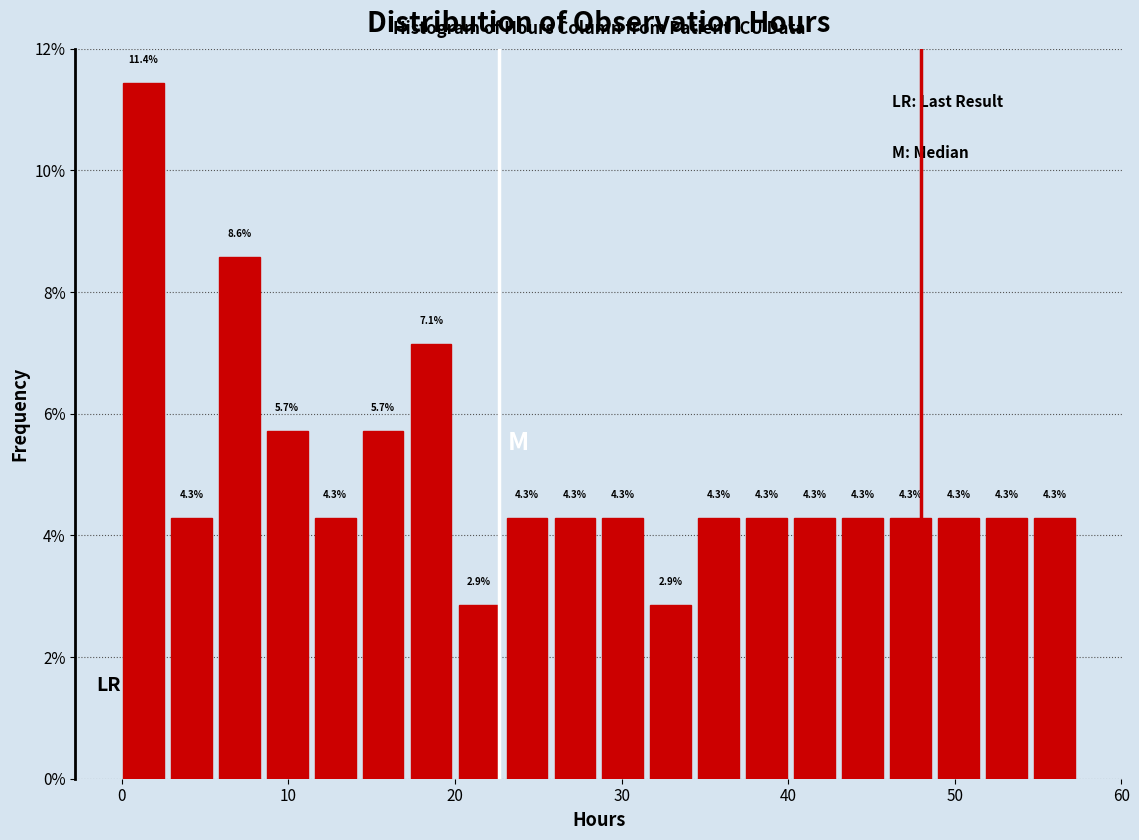

Read against the x-axis, roughly where is the centre of the tallest bar?

1